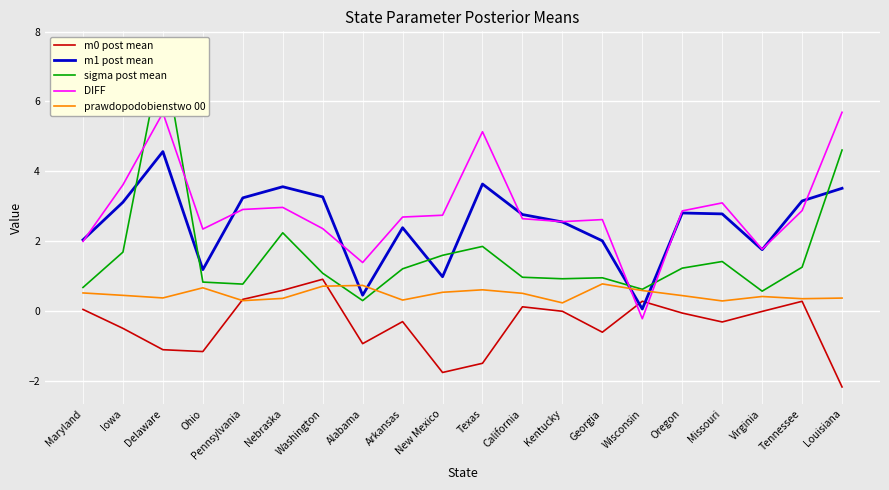

Which label corresponds to the smallest value in the chart?

Louisiana